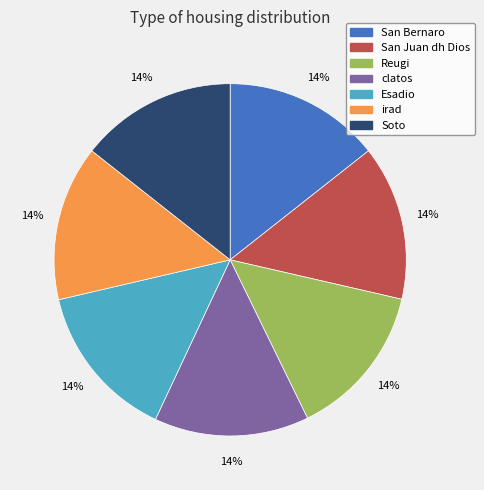

Approximately how many times larger is the value at clatos compared to Esadio?

1.0